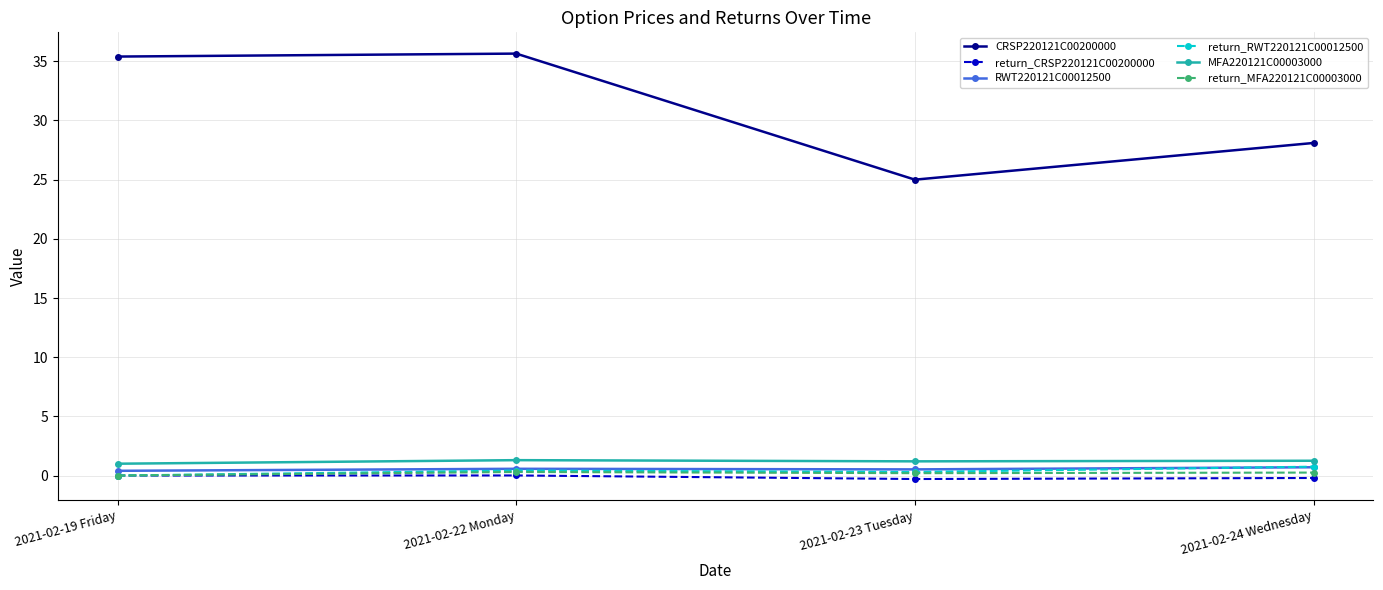

The return_MFA220121C00003000 series shows 0.2 at 2021-02-23 Tuesday. True or false?

True